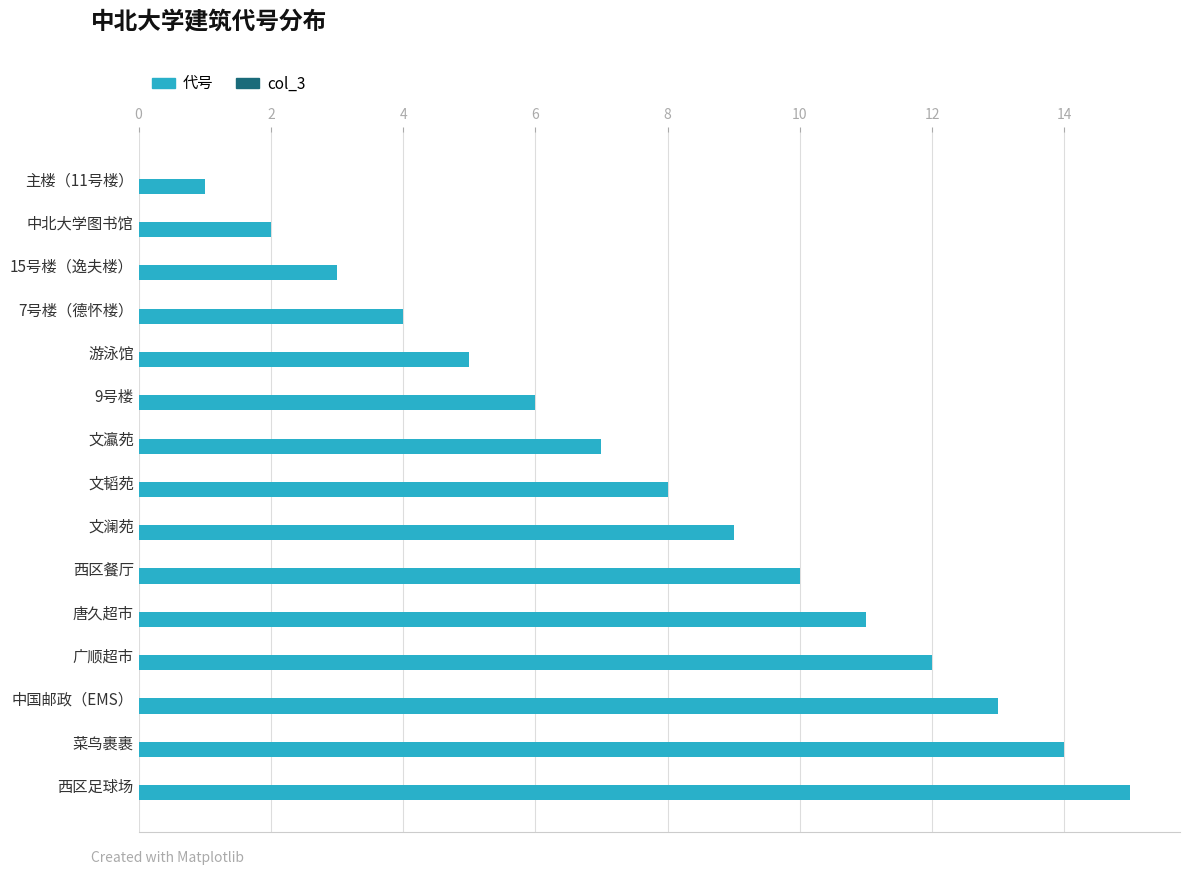

What is the ratio of the value at 西区足球场 to the value at 西区餐厅?

1.5